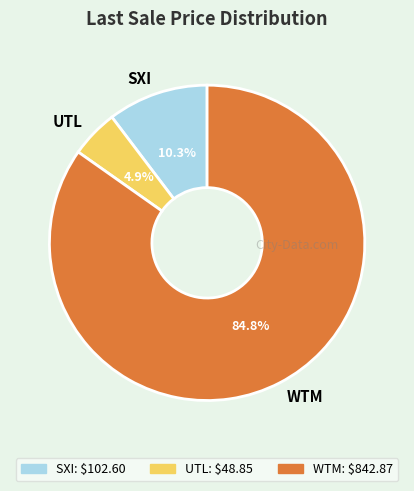

How much of the chart is everything except SXI?

89.7%